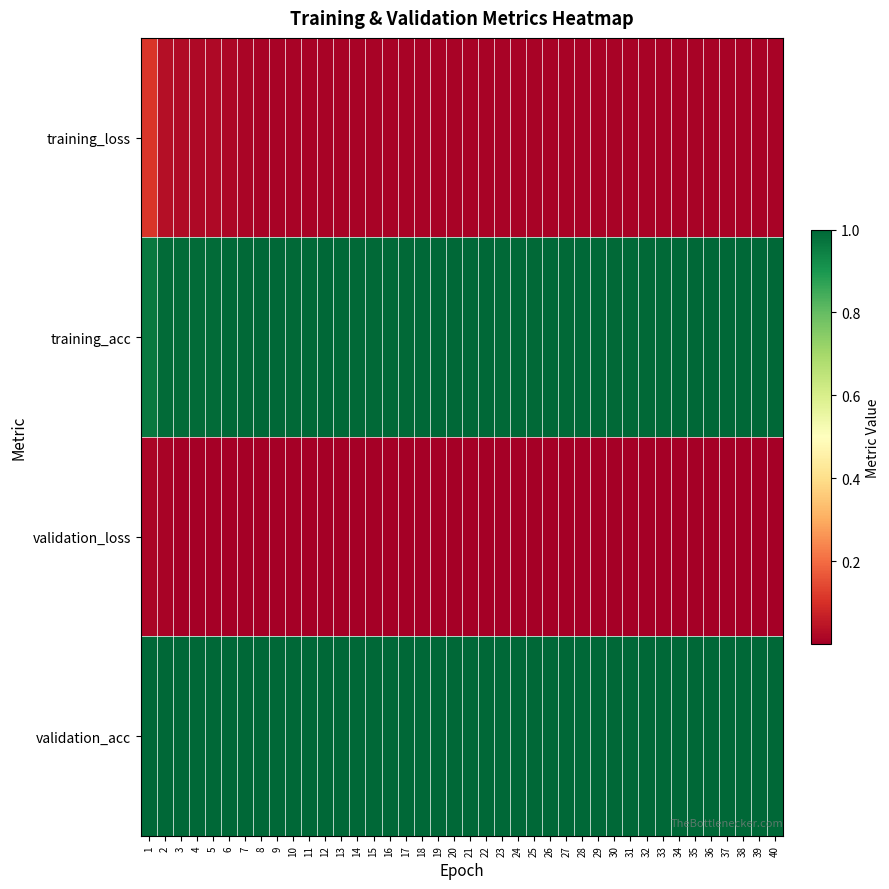

What is the greatest value displayed?

1.0